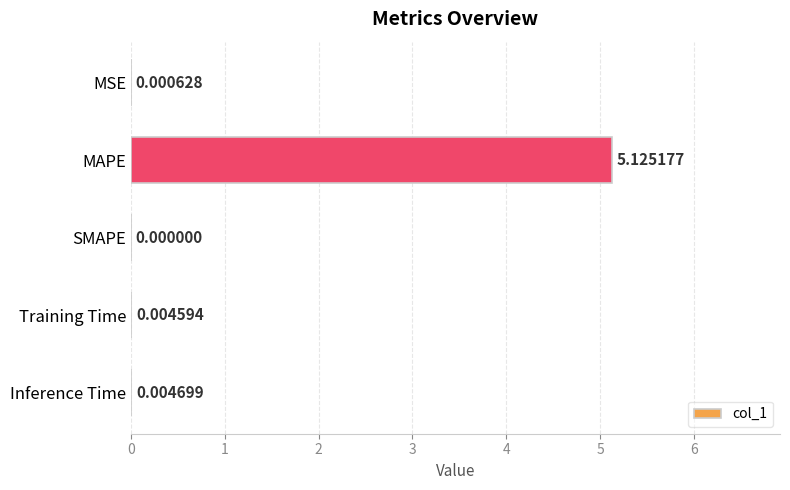

What is the sum of all values?

5.1